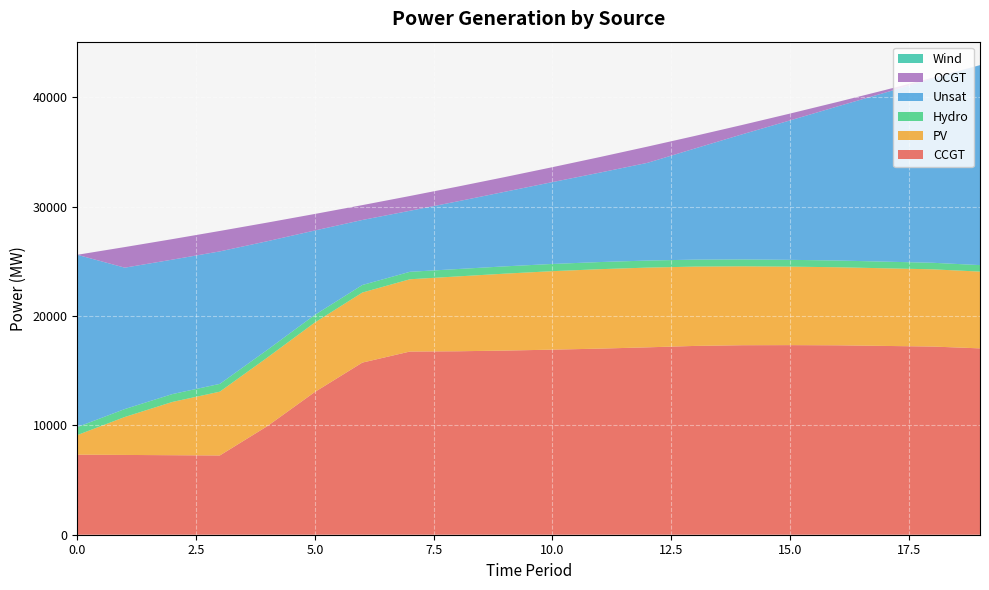

Reading left to right, what are all the values shown in this chart?

CCGT: 0=7323	1=7299	2=7274	3=7250	4=9933	5=13057	6=15746	7=16757	8=16782	9=16846	10=16930	11=17025	12=17142	13=17272	14=17336	15=17345	16=17328	17=17271	18=17215	19=17047
PV: 0=1791	1=3471	2=4871	3=5837	4=6274	5=6357	6=6409	7=6612	8=6846	9=7037	10=7180	11=7267	12=7294	13=7256	14=7218	15=7179	16=7141	17=7102	18=7064	19=7025
Hydro: 0=734	1=726	2=719	3=712	4=704	5=697	6=689	7=682	8=675	9=667	10=660	11=652	12=645	13=637	14=630	15=623	16=615	17=608	18=600	19=593
Unsat: 0=15760	1=12935	2=12301	3=12120	4=9939	5=7720	6=5949	7=5583	8=6189	9=6824	10=7487	11=8183	12=8938	13=10168	14=11452	15=12752	16=14096	17=15456	18=16855	19=18292
OCGT: 0=0	1=1884	2=1876	3=1869	4=1705	5=1513	6=1360	7=1352	8=1349	9=1346	10=1366	11=1423	12=1484	13=1150	14=855	15=627	16=408	17=243	18=70	19=0
Wind: 0=0	1=0	2=0	3=0	4=0	5=0	6=0	7=0	8=0	9=0	10=0	11=0	12=0	13=0	14=0	15=0	16=0	17=0	18=0	19=0